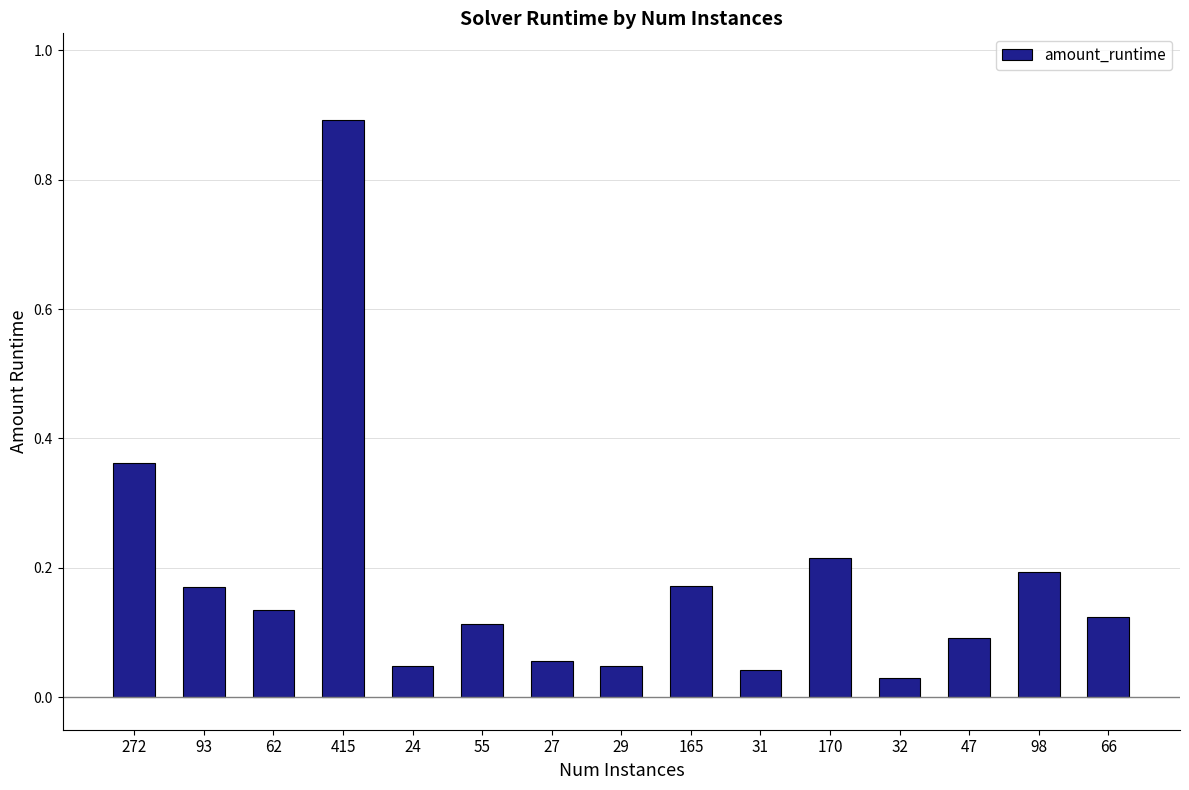

What is the label of the 11th bar from the left?

170